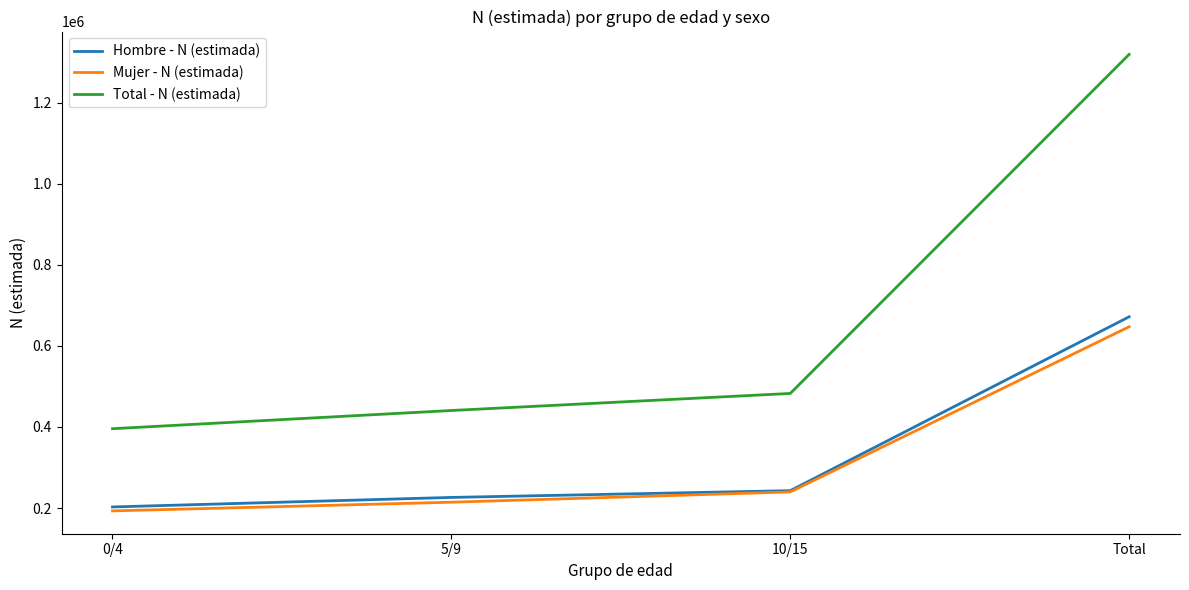

Is it true that Total - N (estimada) equals 697926 at 0/4?

False